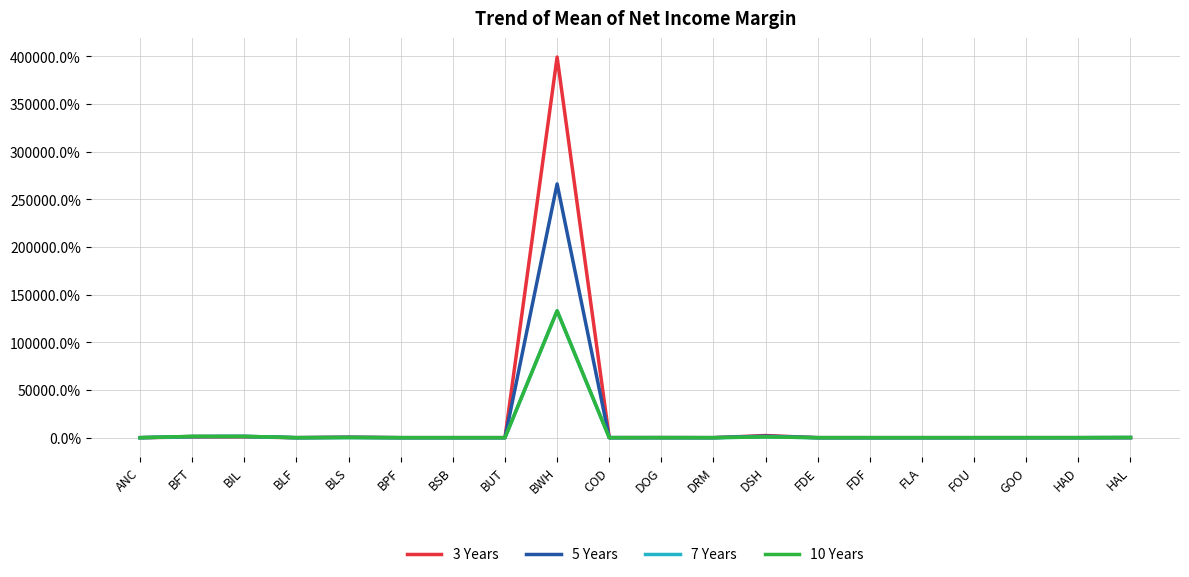

True or false: 7 Years has a value of 133037.0 at BWH.

True